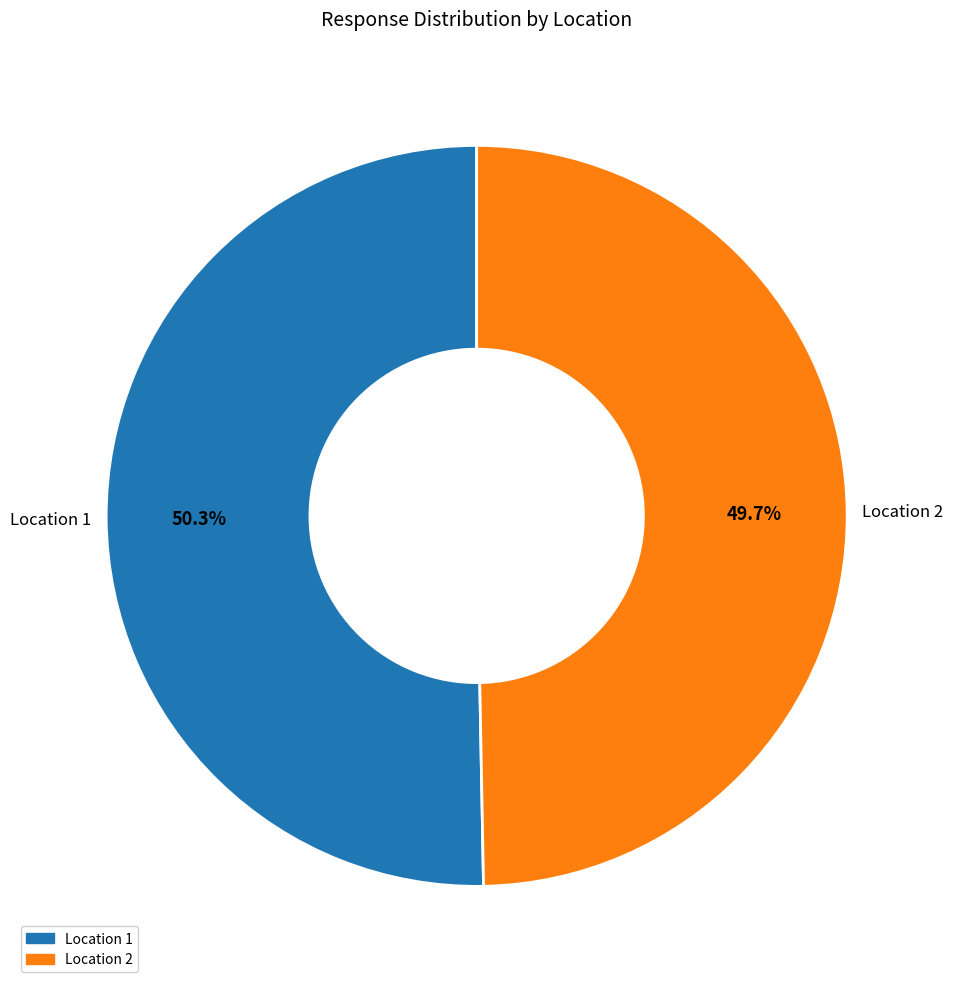

Which category has the smallest portion of the pie?

Location 2